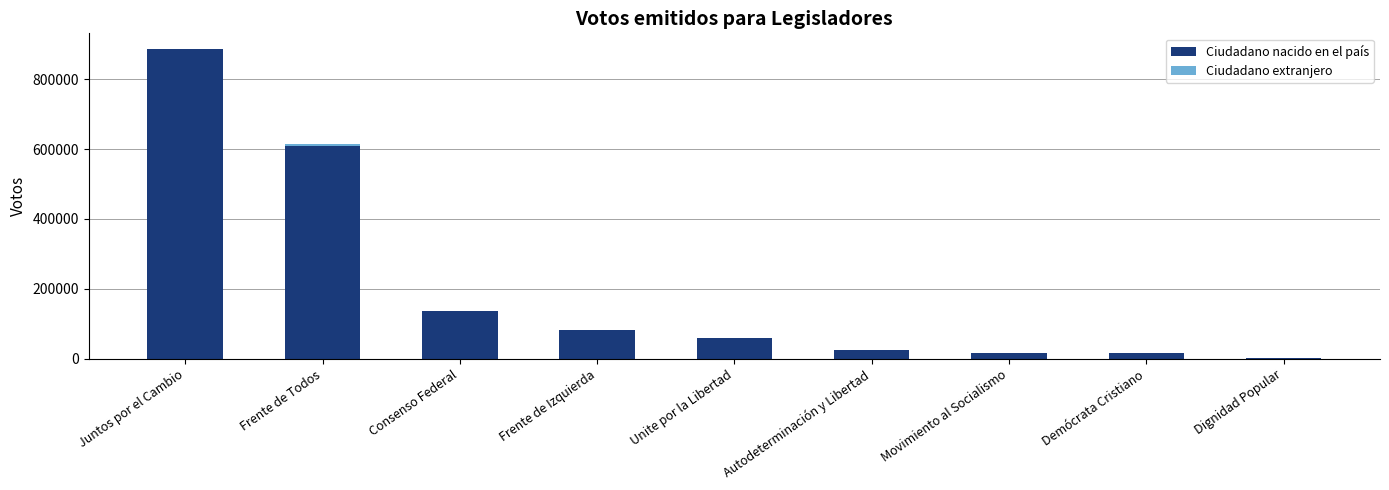

Are the bars horizontal?

No